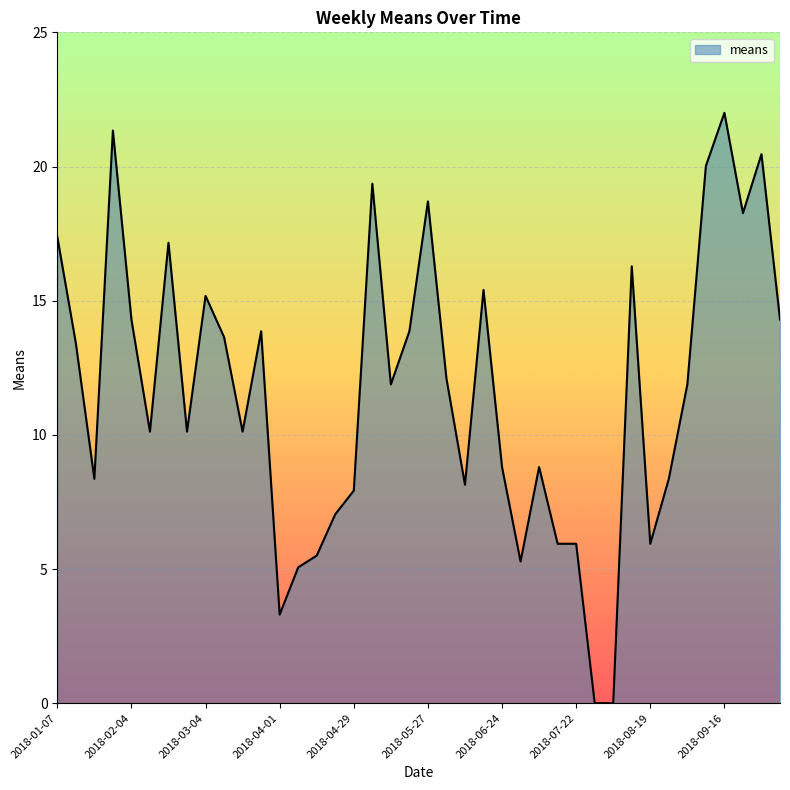

What is the difference between the maximum and minimum values?

22.0